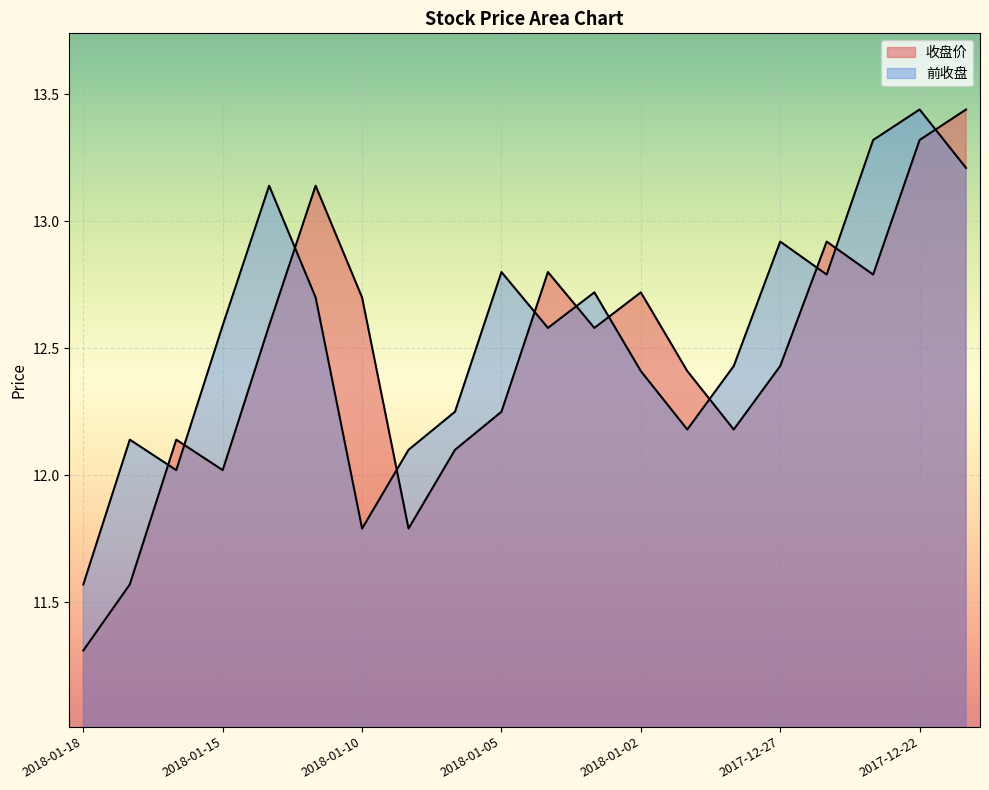

Reading left to right, extract all data points from this chart.

收盘价: 11.3	11.6	12.1	12.0	12.6	13.1	12.7	11.8	12.1	12.2	12.8	12.6	12.7	12.4	12.2	12.4	12.9	12.8	13.3	13.4
前收盘: 11.6	12.1	12.0	12.6	13.1	12.7	11.8	12.1	12.2	12.8	12.6	12.7	12.4	12.2	12.4	12.9	12.8	13.3	13.4	13.2